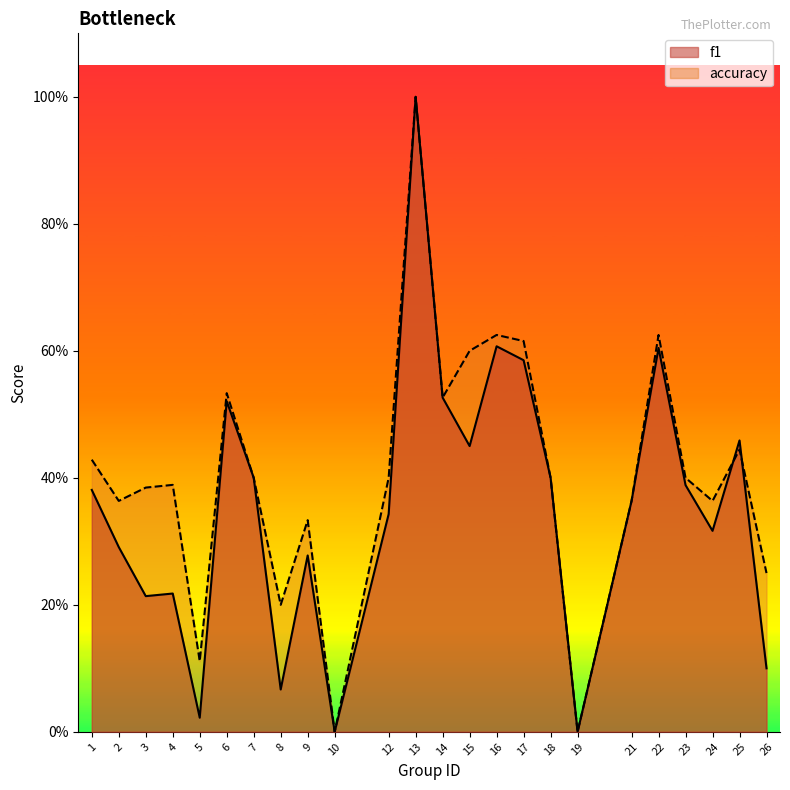

Does the chart display data point markers on the line(s)?

No